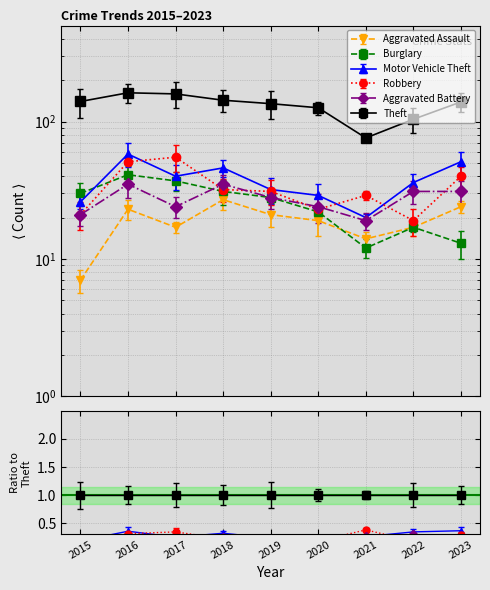

What is the difference between the second highest and second lowest values in the Robbery series?

30